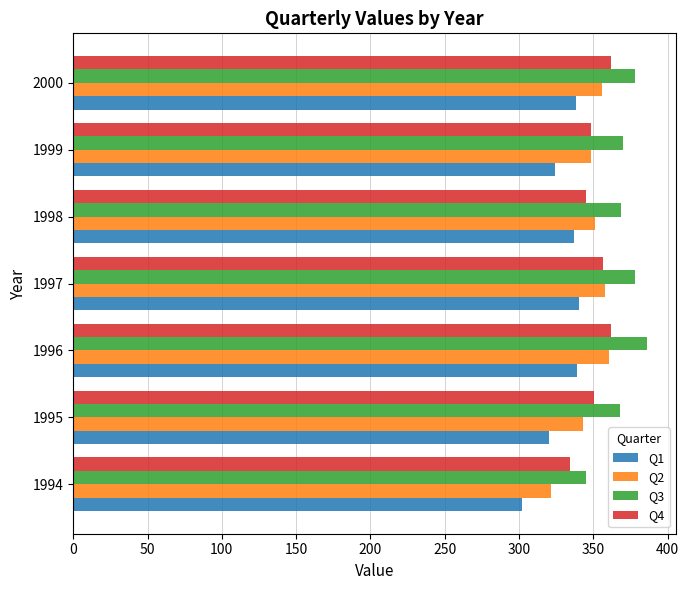

What is the difference between the maximum and second lowest values in the Q3 series?

18.3